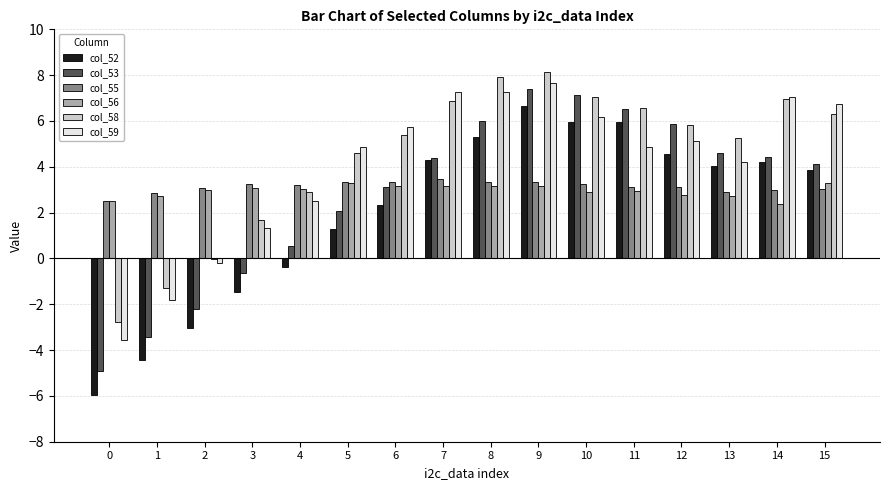

What are all the series names shown in the legend?

col_52, col_53, col_55, col_56, col_58, col_59